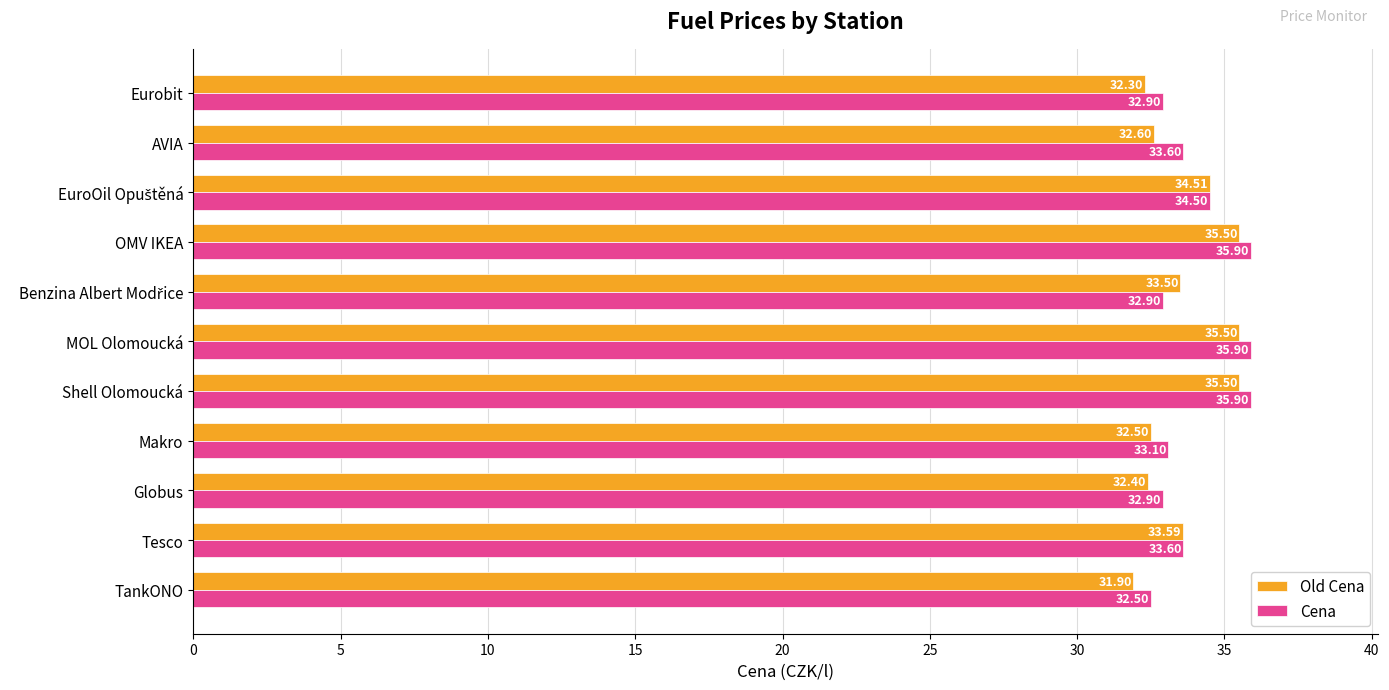

Which series has the largest total across all categories?

Cena